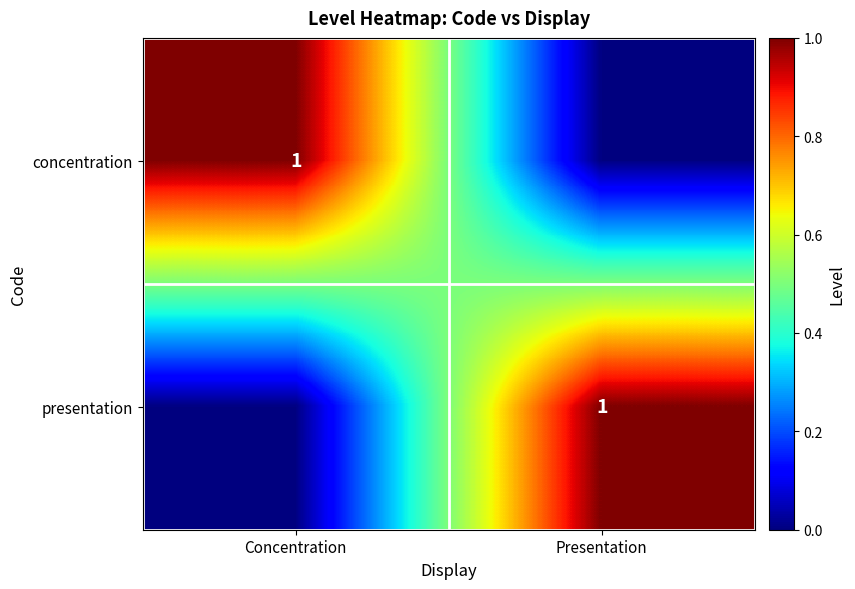

The value of concentration at Concentration is 1. True or false?

True